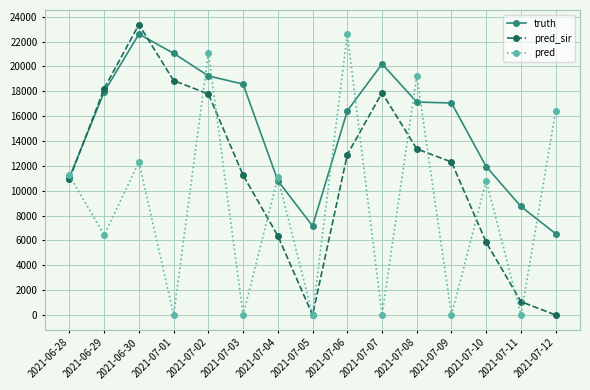

Rank the series at 2021-07-02 from lowest to highest value.

pred_sir, truth, pred